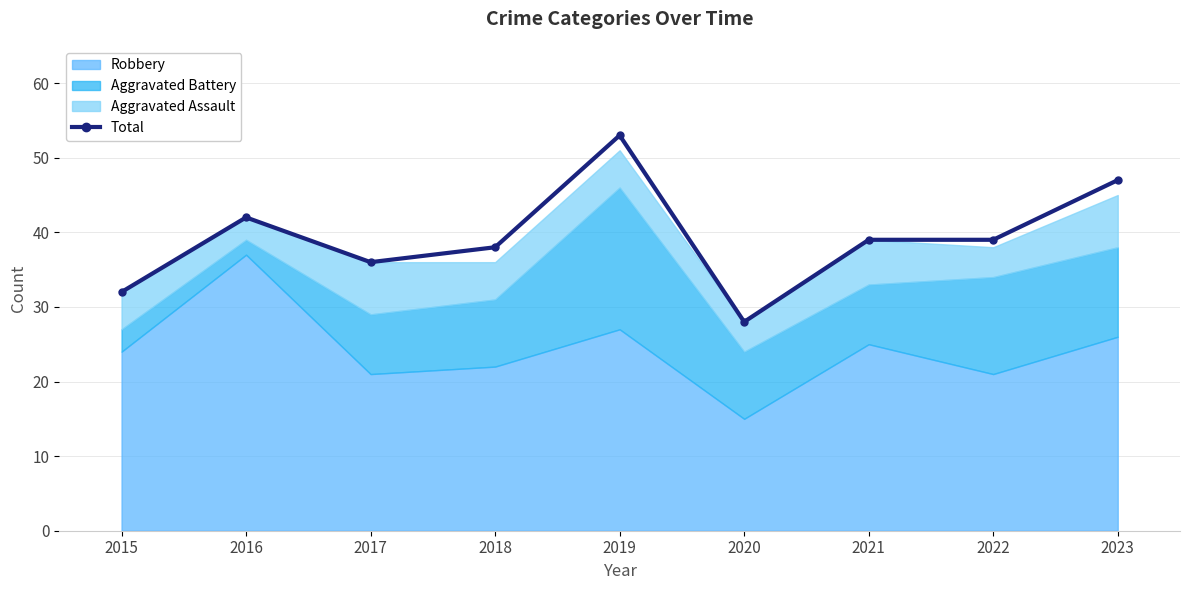

Rank the categories by value from highest to lowest.

2019, 2023, 2016, 2021, 2022, 2018, 2017, 2015, 2020